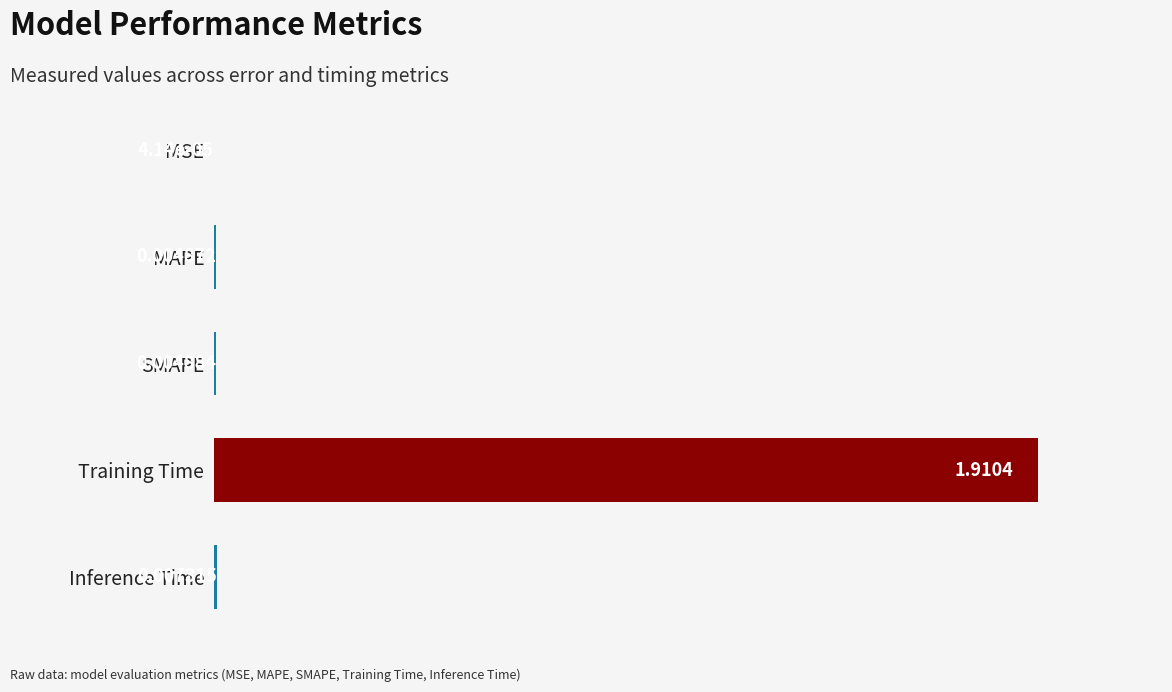

Between SMAPE and Inference Time, which is larger?

Inference Time